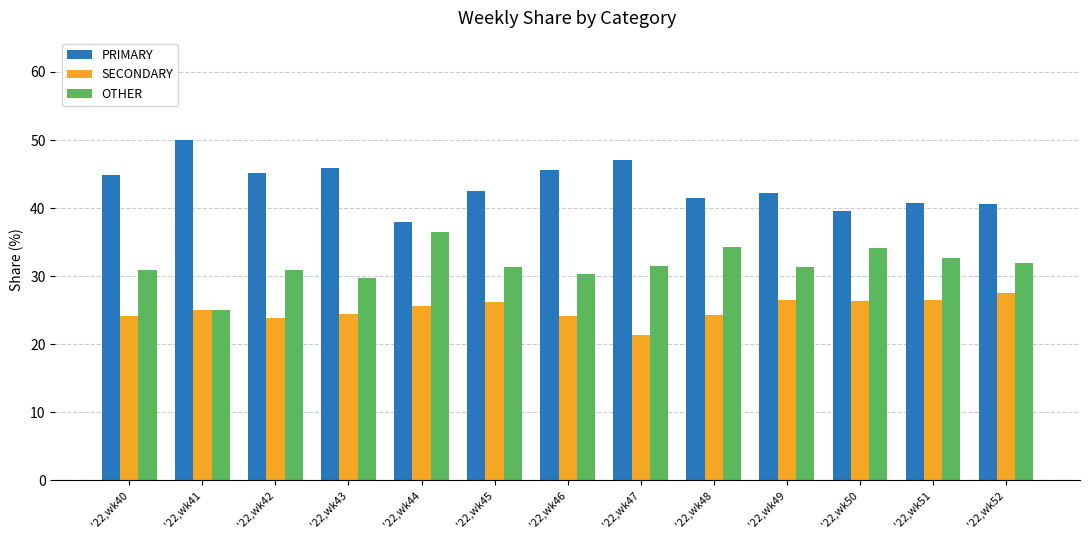

At which category does the chart reach its peak across all series?

'22,wk41